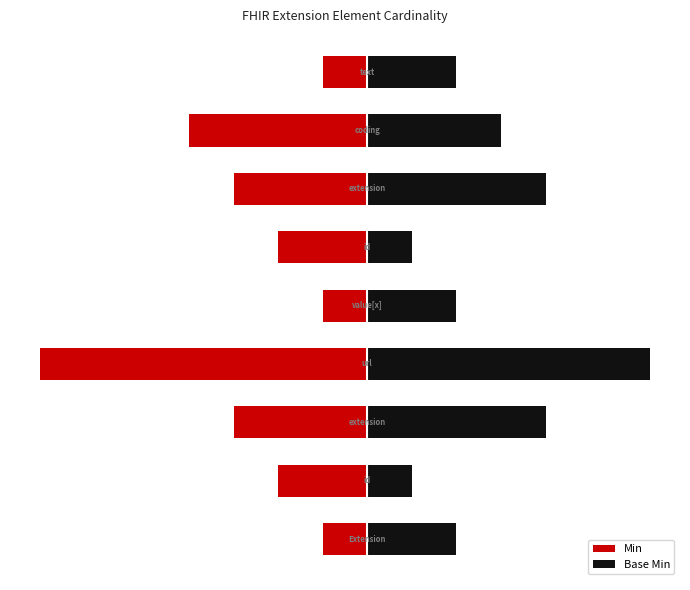

What is the total value across all series at 7?

-0.3